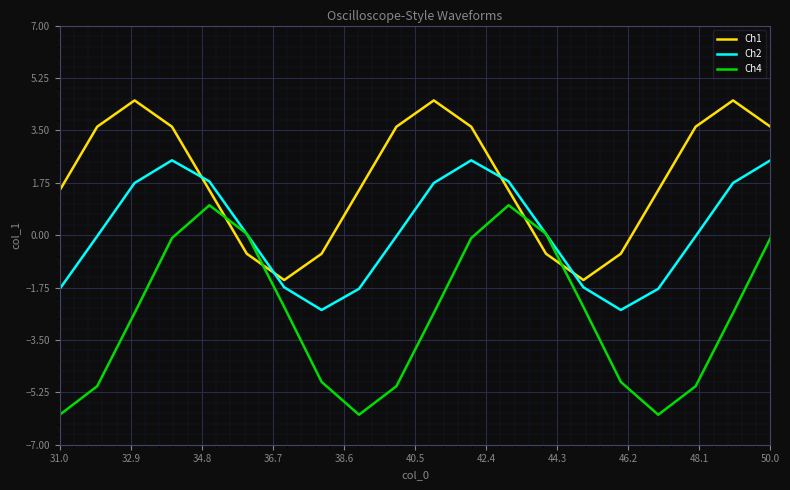

How many interior local valleys does the Ch2 series have?

2